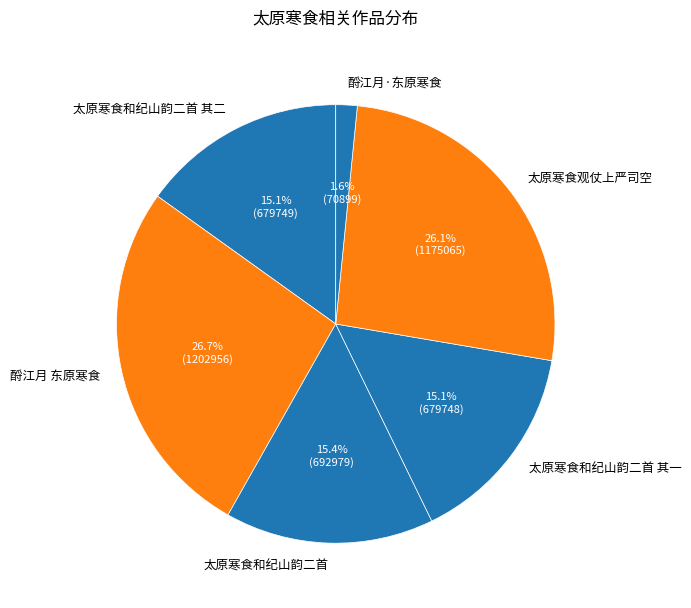

Is it true that 酹江月·东原寒食 is 2% of the pie?

True